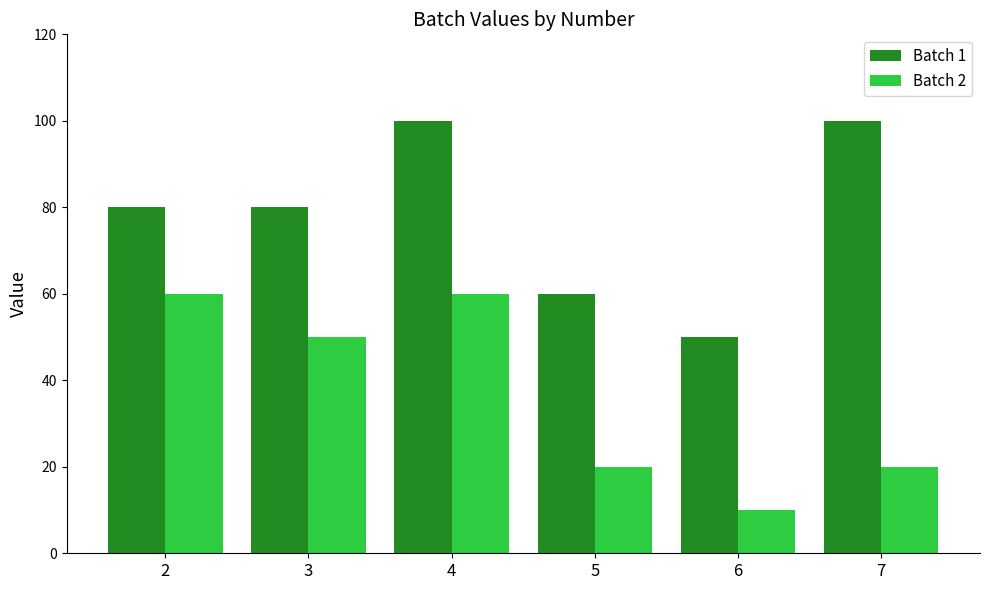

Reading left to right, what are all the values shown in this chart?

Batch 1: 2=80	3=80	4=100	5=60	6=50	7=100
Batch 2: 2=60	3=50	4=60	5=20	6=10	7=20